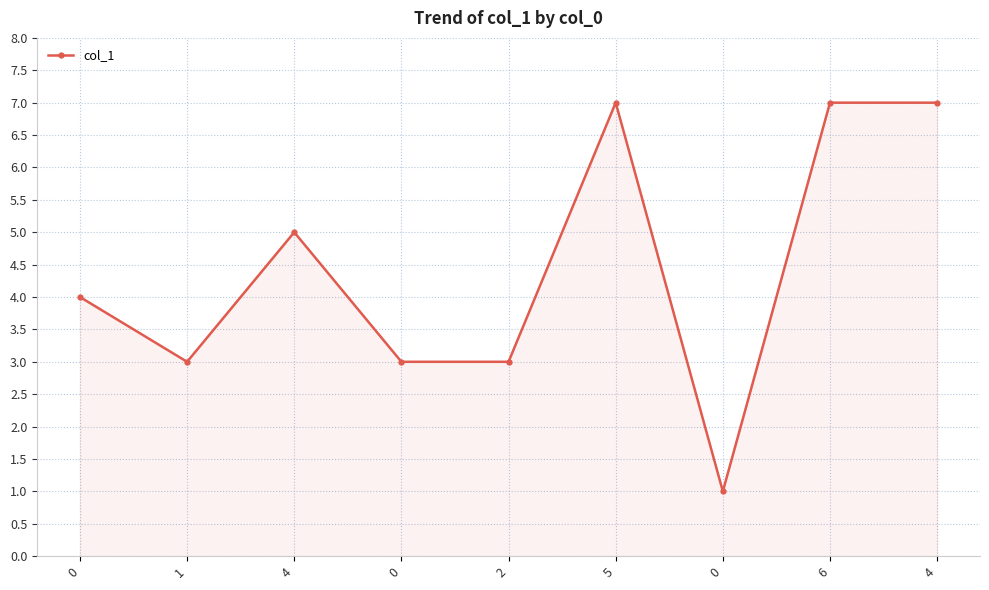

The value at 4 is 2. True or false?

False